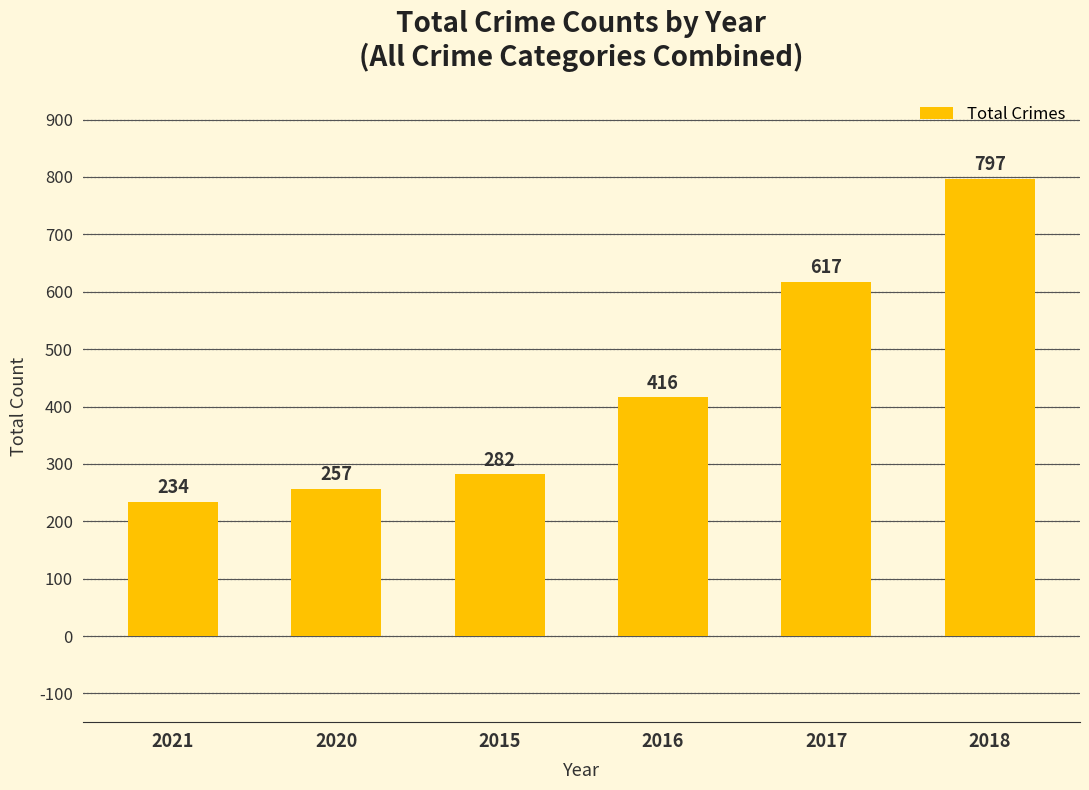

What is the smallest value displayed?

234